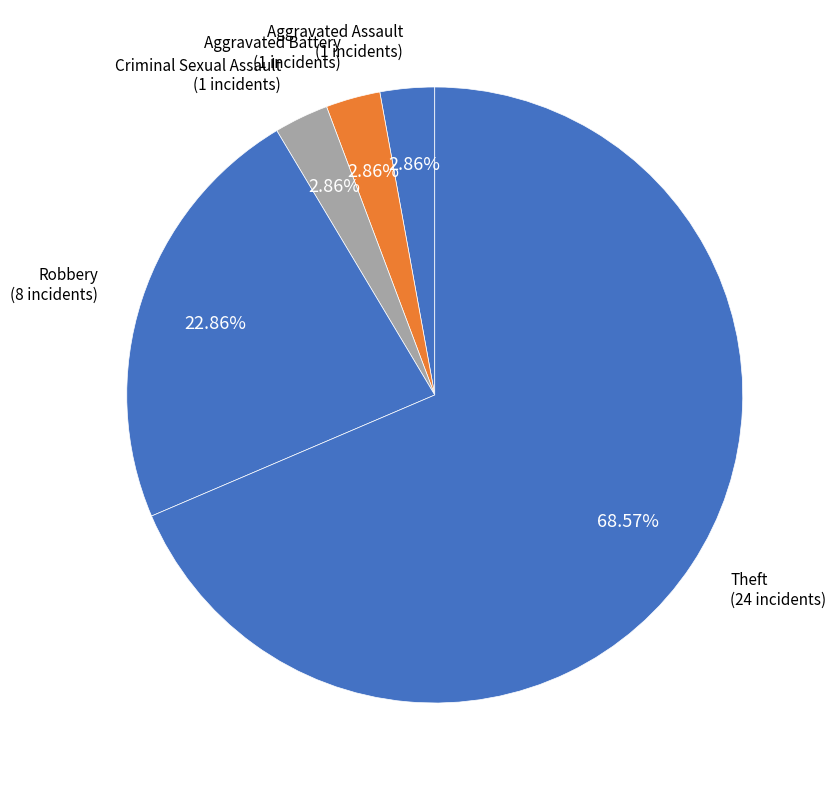

How many slices are in this pie chart?

5